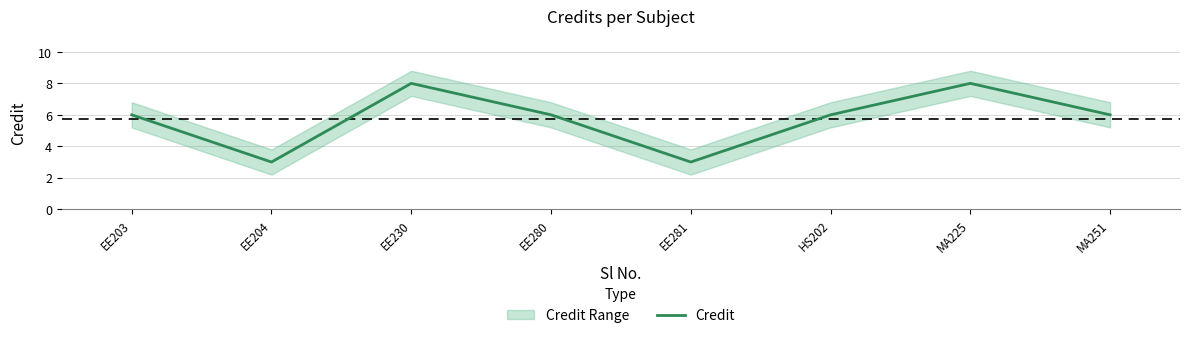

Rank the categories by value from highest to lowest.

EE230, MA225, EE203, EE280, HS202, MA251, EE204, EE281